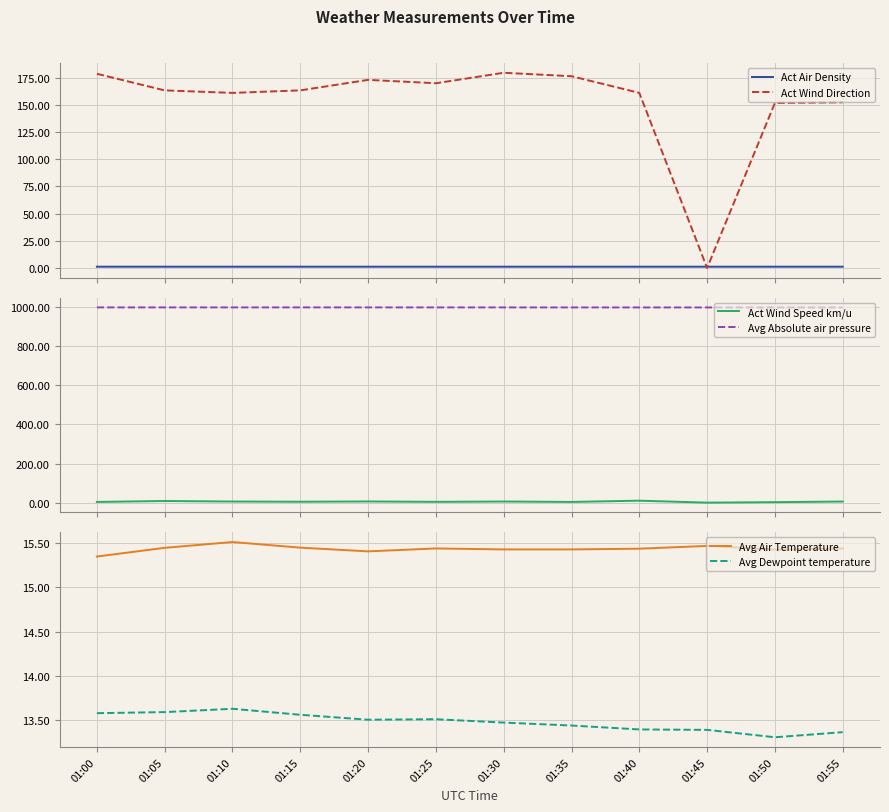

How many intersections are there between Act Air Density and Act Wind Direction?

2